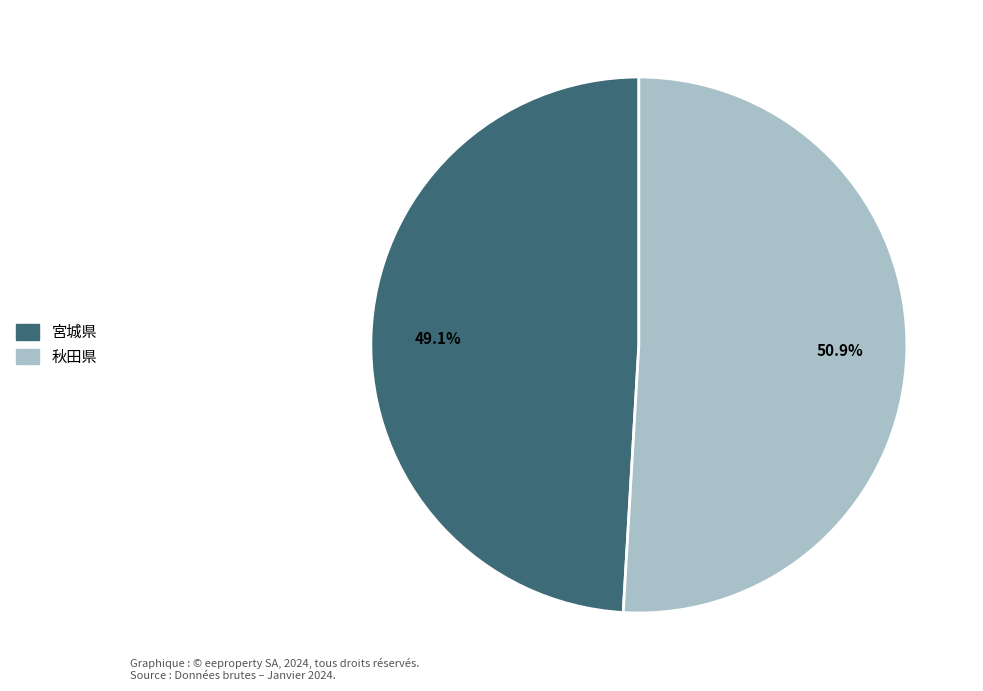

What is the ratio of the value at 宮城県 to the value at 秋田県?

1.0